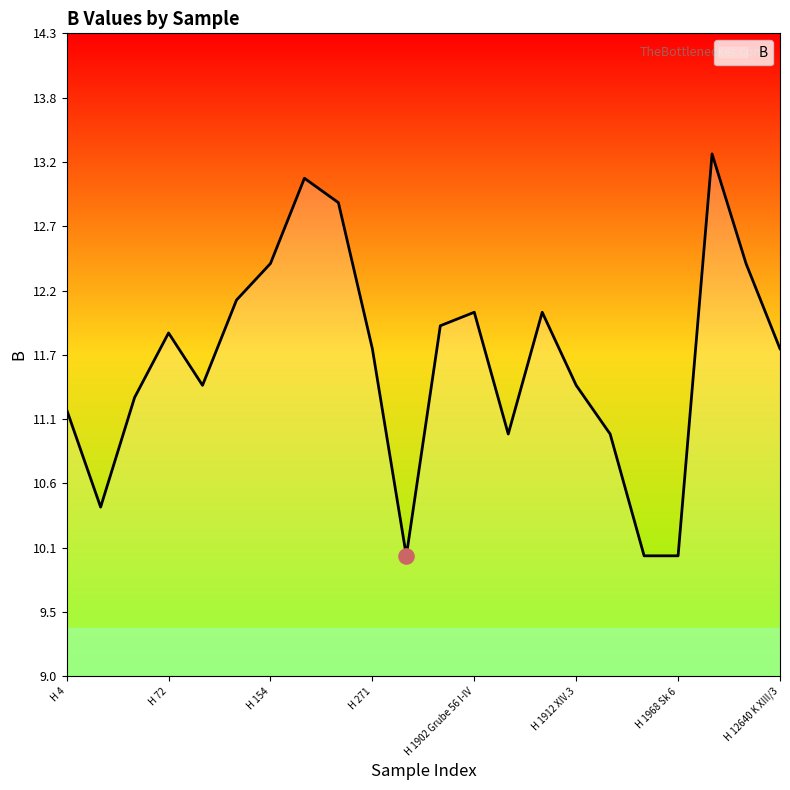

What is the smallest value displayed?

10.0